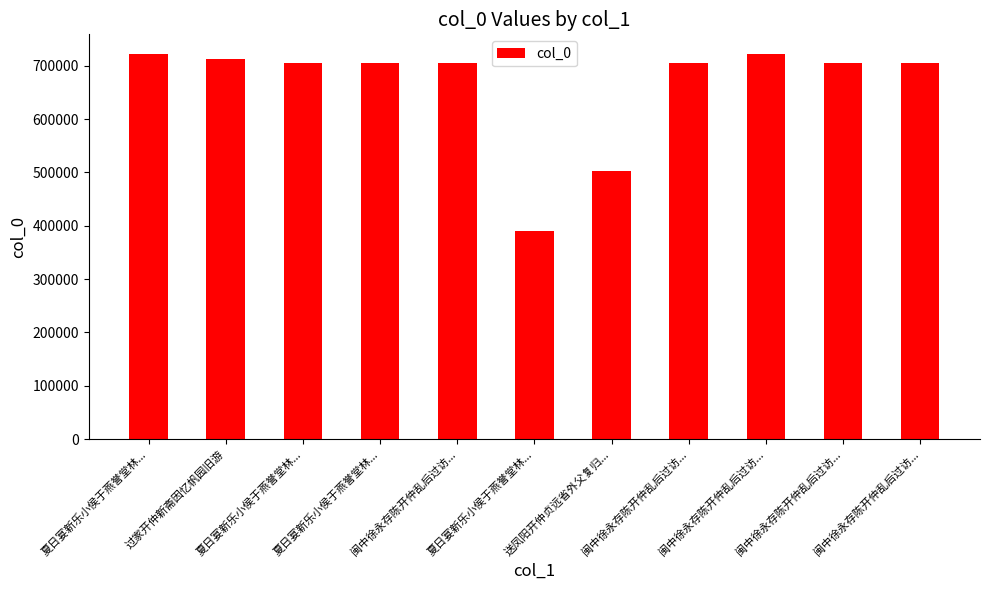

How many bars are there in total?

11